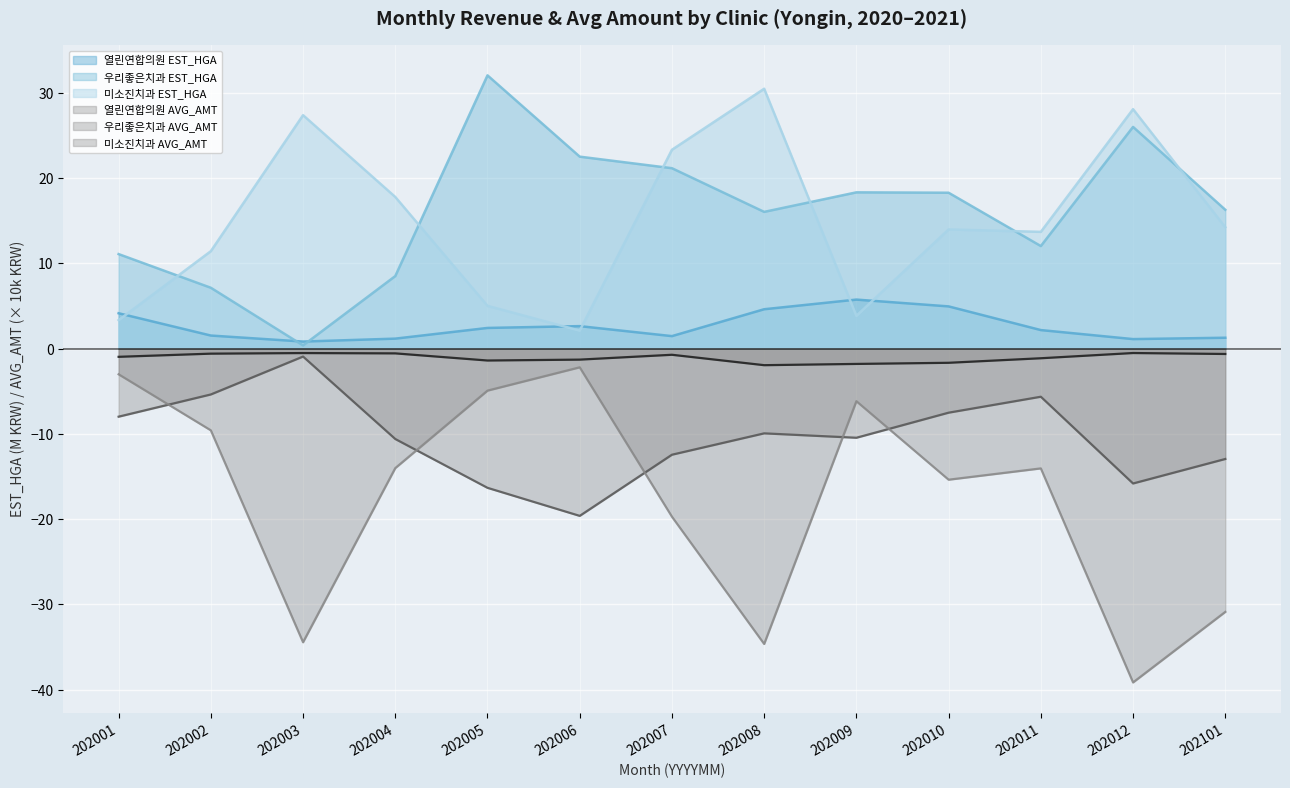

At which category does 열린연합의원 EST_HGA reach its first local valley?

202003